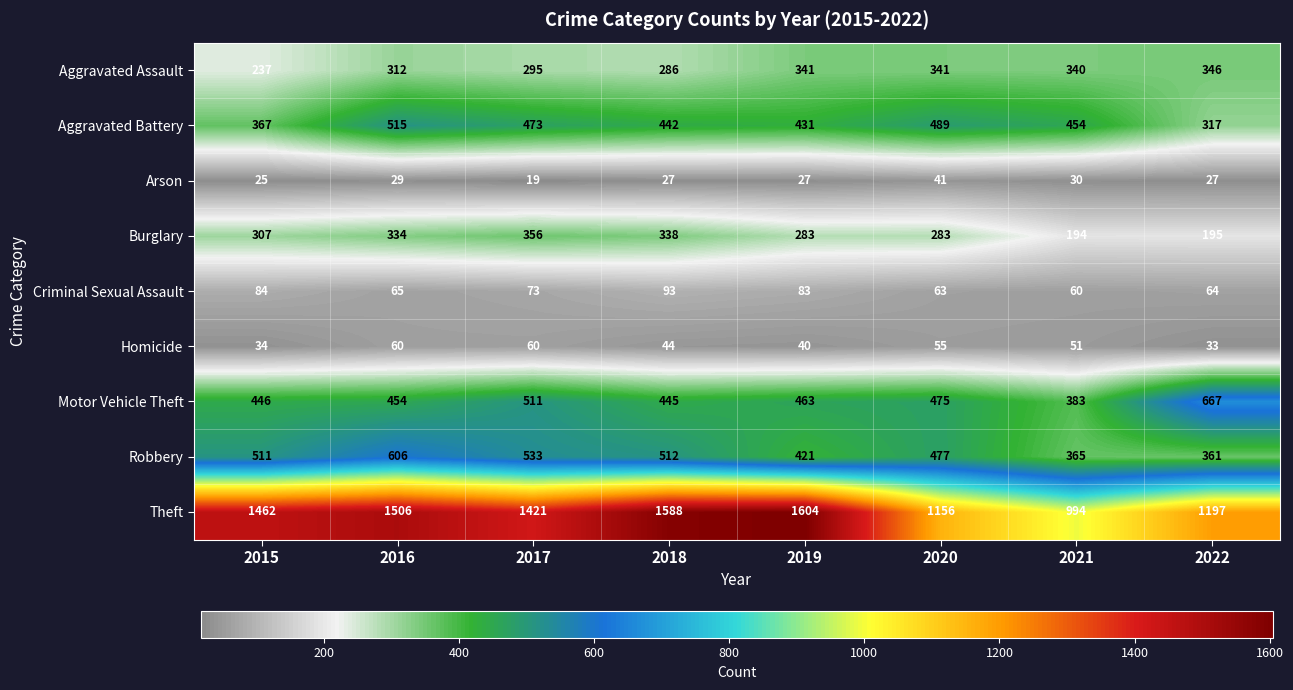

What is the maximum value shown in the chart?

1604